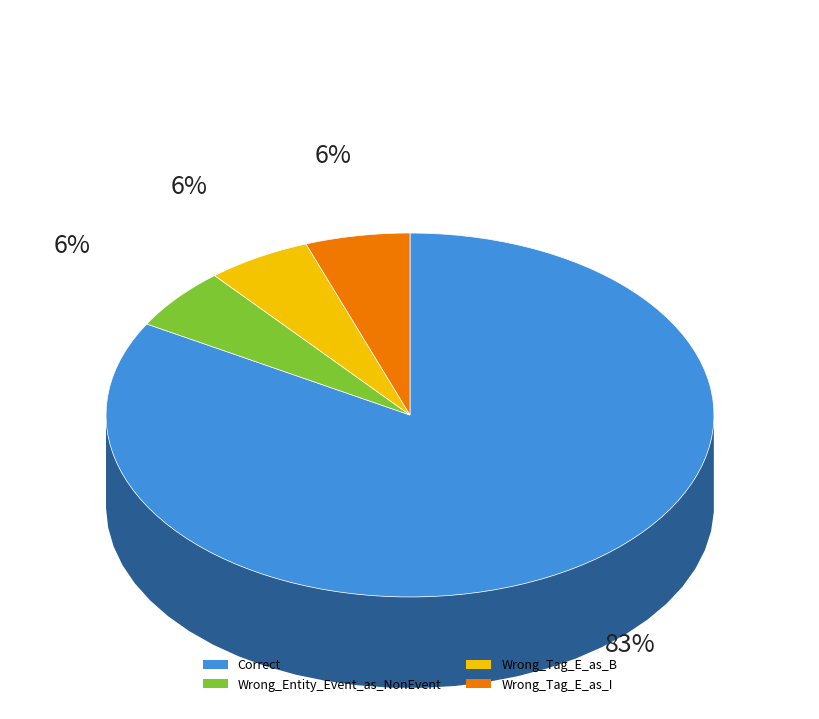

Which has a higher value, Correct or Wrong_Tag_E_as_B?

Correct